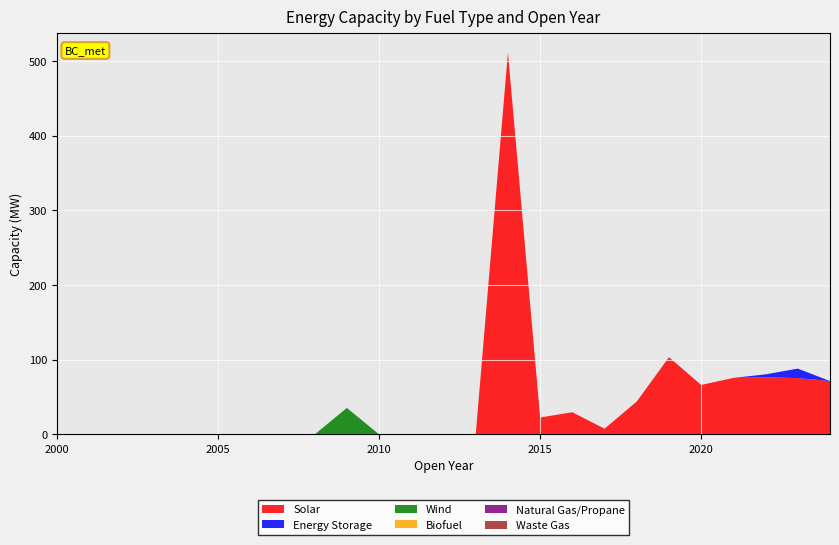

Reading left to right, what are all the values shown in this chart?

Solar: 2000=0.0	2001=0.0	2002=0.0	2003=0.0	2004=0.0	2005=0.0	2006=0.0	2007=0.0	2008=0.0	2009=0.0	2010=0.0	2011=0.0	2012=0.0	2013=0.0	2014=511.4	2015=22.6	2016=29.6	2017=7.6	2018=44.0	2019=103.4	2020=66.2	2021=75.6	2022=76.5	2023=75.4	2024=71.4
Energy Storage: 2000=0.0	2001=0.0	2002=0.0	2003=0.0	2004=0.0	2005=0.0	2006=0.0	2007=0.0	2008=0.0	2009=0.0	2010=0.0	2011=0.0	2012=0.0	2013=0.0	2014=0.0	2015=0.0	2016=0.0	2017=0.0	2018=0.0	2019=0.0	2020=0.0	2021=0.0	2022=3.8	2023=12.7	2024=0.0
Wind: 2000=0.0	2001=0.0	2002=0.0	2003=0.0	2004=0.0	2005=0.0	2006=0.0	2007=0.0	2008=0.0	2009=35.4	2010=0.0	2011=0.0	2012=0.0	2013=0.0	2014=0.0	2015=0.0	2016=0.0	2017=0.0	2018=0.0	2019=0.0	2020=0.0	2021=0.0	2022=0.0	2023=0.0	2024=0.0
Biofuel: 2000=0.0	2001=0.0	2002=0.0	2003=0.0	2004=0.0	2005=0.0	2006=0.0	2007=0.0	2008=0.0	2009=0.0	2010=0.0	2011=0.0	2012=0.0	2013=0.0	2014=0.0	2015=0.0	2016=0.0	2017=0.0	2018=0.0	2019=0.0	2020=0.0	2021=0.0	2022=0.0	2023=0.0	2024=0.0
Natural Gas/Propane: 2000=0.0	2001=0.0	2002=0.0	2003=0.0	2004=0.0	2005=0.0	2006=0.0	2007=0.0	2008=0.0	2009=0.0	2010=0.0	2011=0.0	2012=0.0	2013=0.0	2014=0.0	2015=0.0	2016=0.0	2017=0.0	2018=0.0	2019=0.0	2020=0.0	2021=0.0	2022=0.0	2023=0.0	2024=0.0
Waste Gas: 2000=0.0	2001=0.0	2002=0.0	2003=0.0	2004=0.0	2005=0.0	2006=0.0	2007=0.0	2008=0.0	2009=0.0	2010=0.0	2011=0.0	2012=0.0	2013=0.0	2014=0.0	2015=0.0	2016=0.0	2017=0.0	2018=0.0	2019=0.0	2020=0.0	2021=0.0	2022=0.0	2023=0.0	2024=0.0